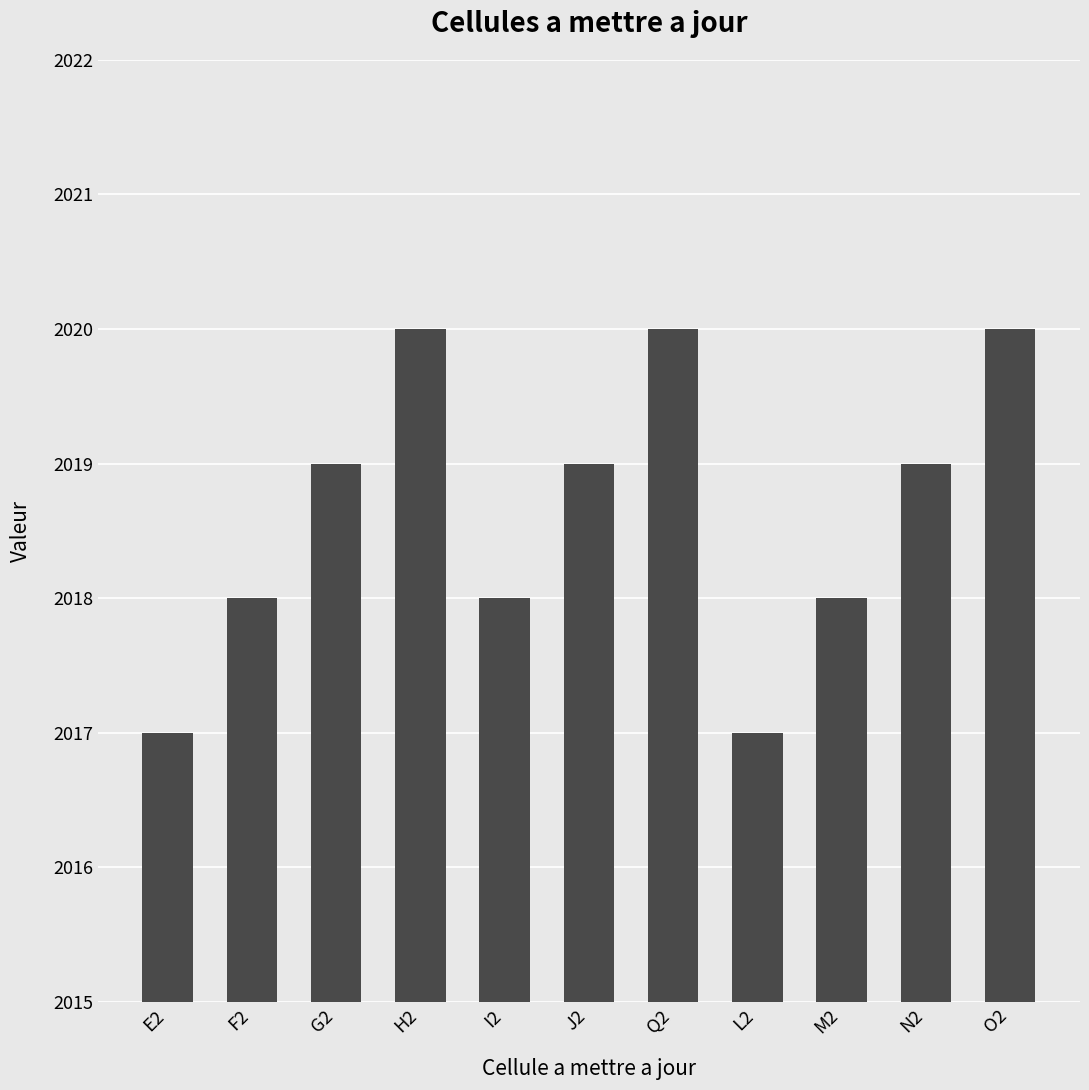

What is the ratio of the value at N2 to the value at I2?

1.0